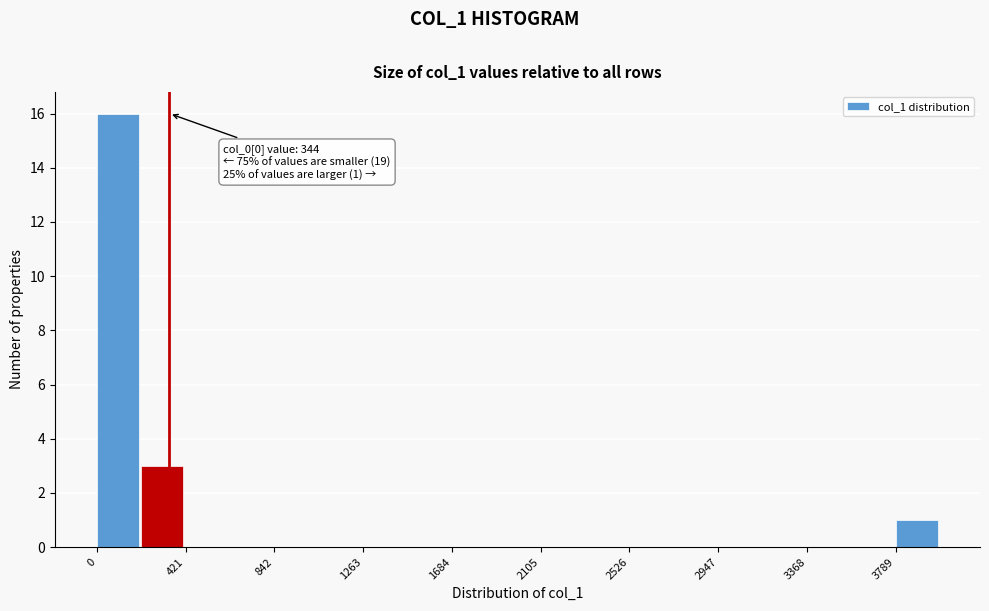

Which range on the x-axis has the tallest bar?

0 to 200